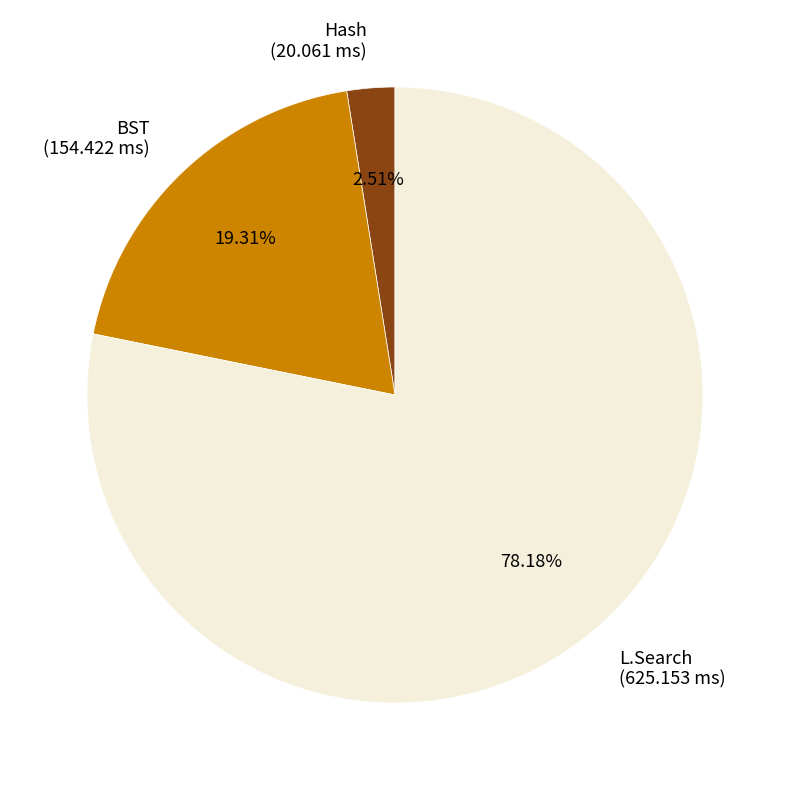

What is the ratio of the value at BST to the value at L.Search?

0.2